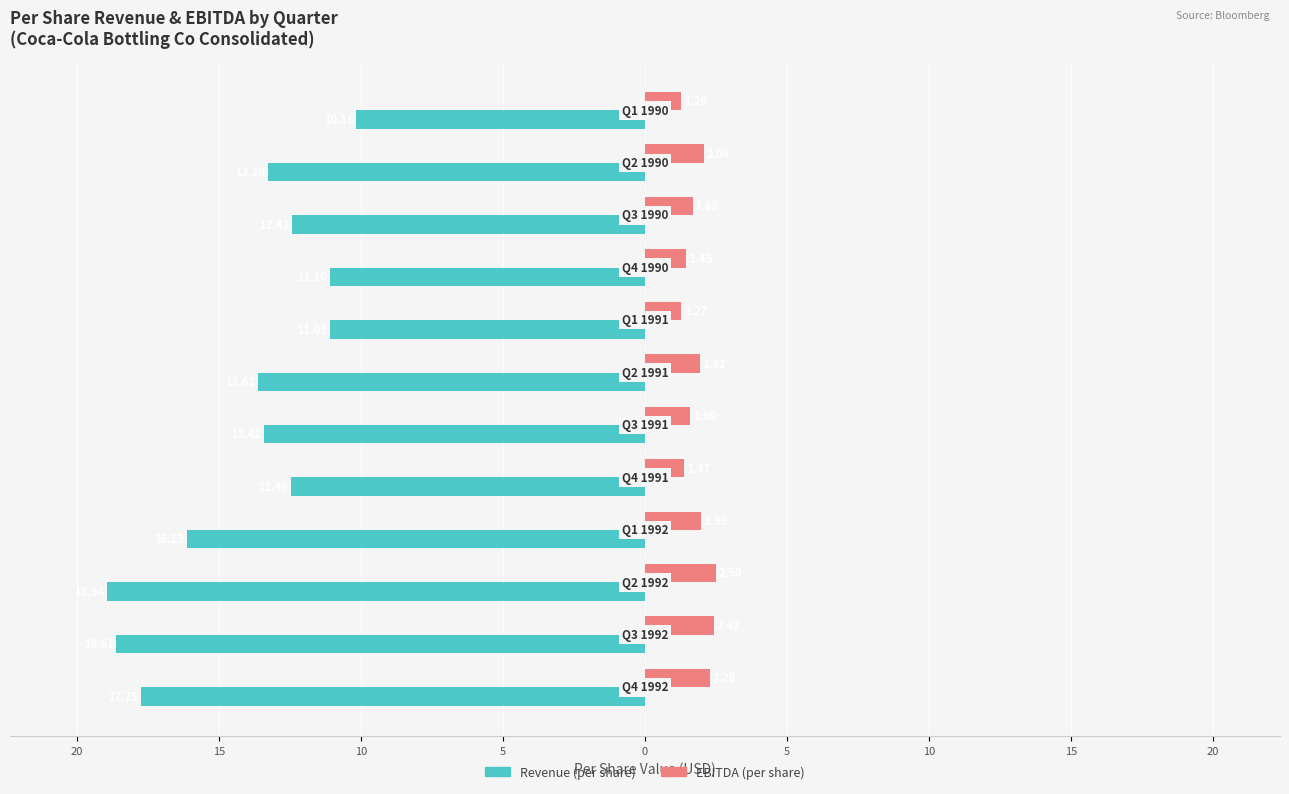

What is the average value of the Revenue (per share) series?

-14.1